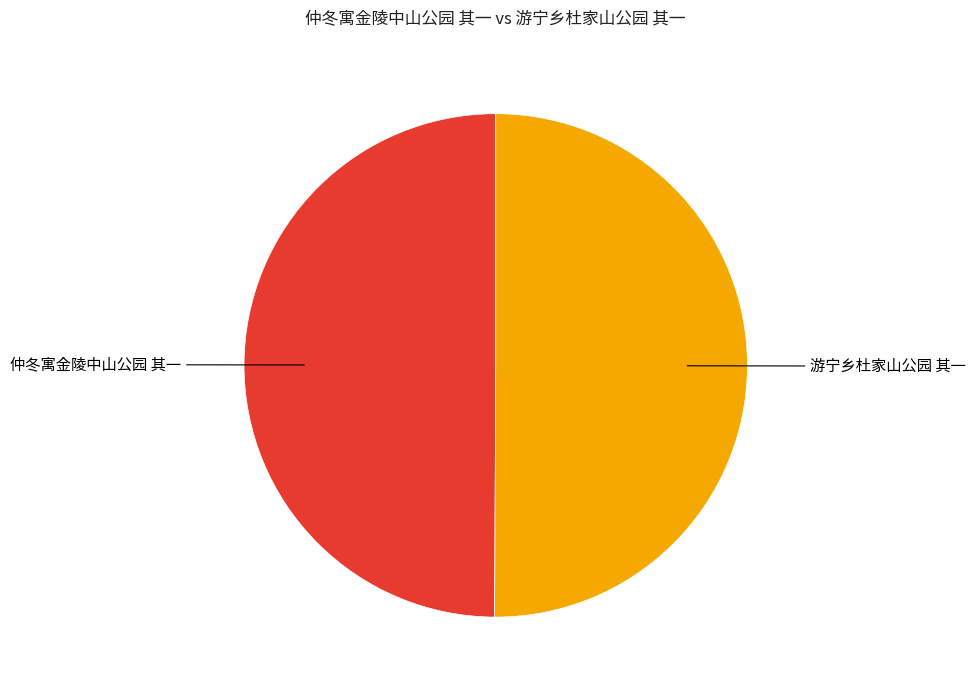

Do 游宁乡杜家山公园 其一 and 仲冬寓金陵中山公园 其一 together represent more than half of the pie?

Yes